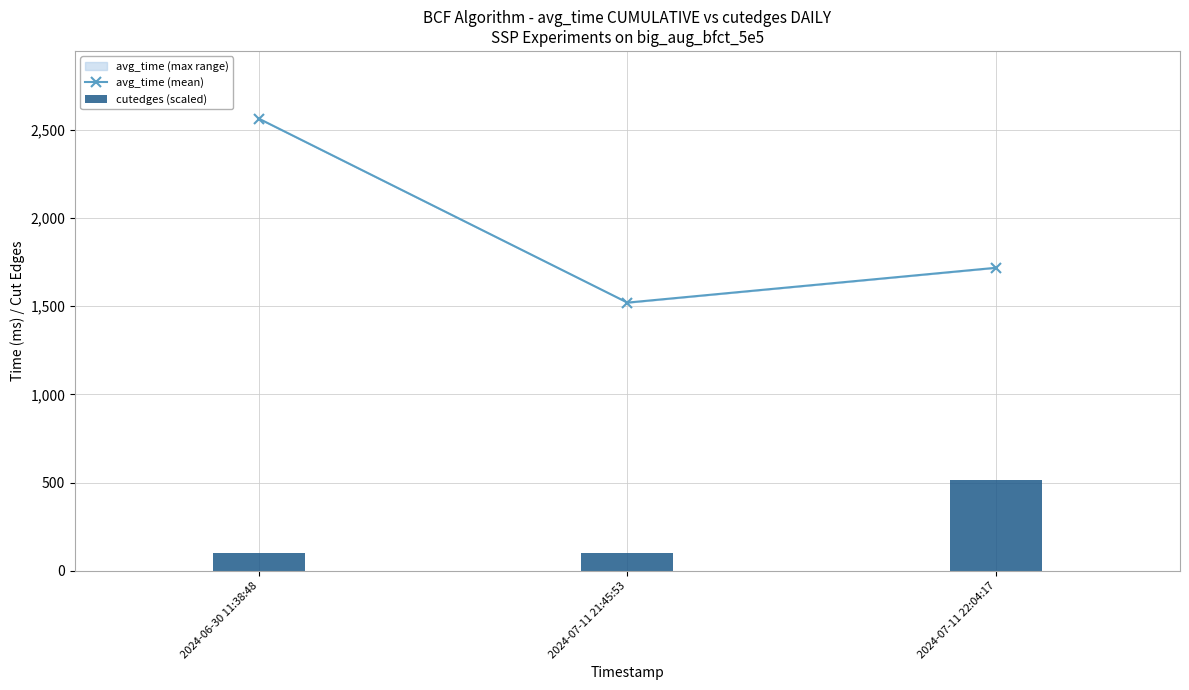

At which label does avg_time (mean) reach its peak?

2024-06-30 11:38:48